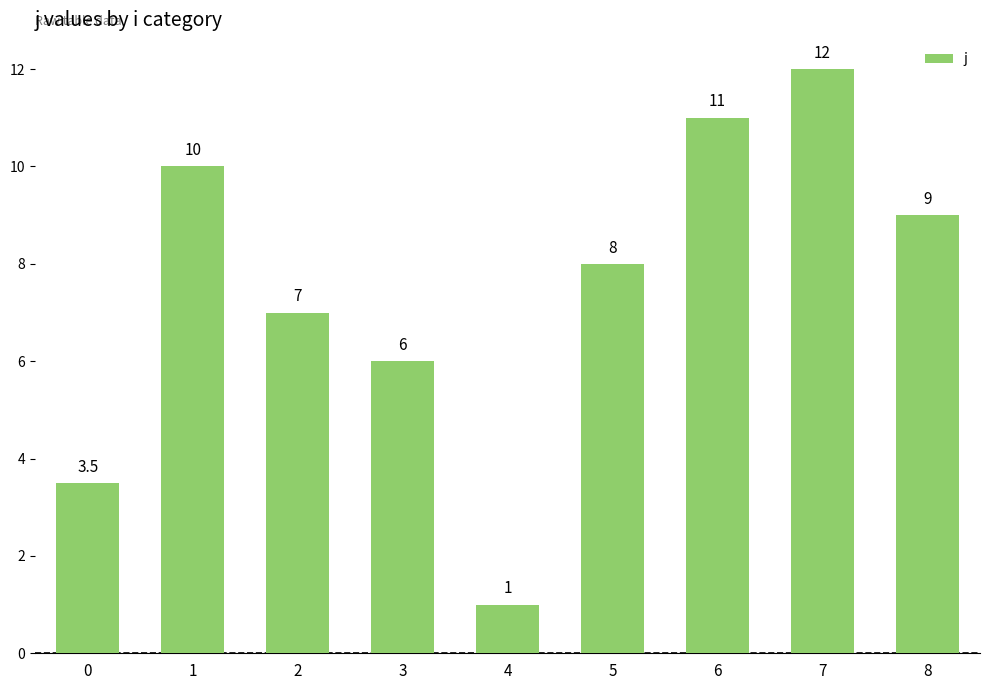

What is the difference between the maximum and second lowest values?

8.5